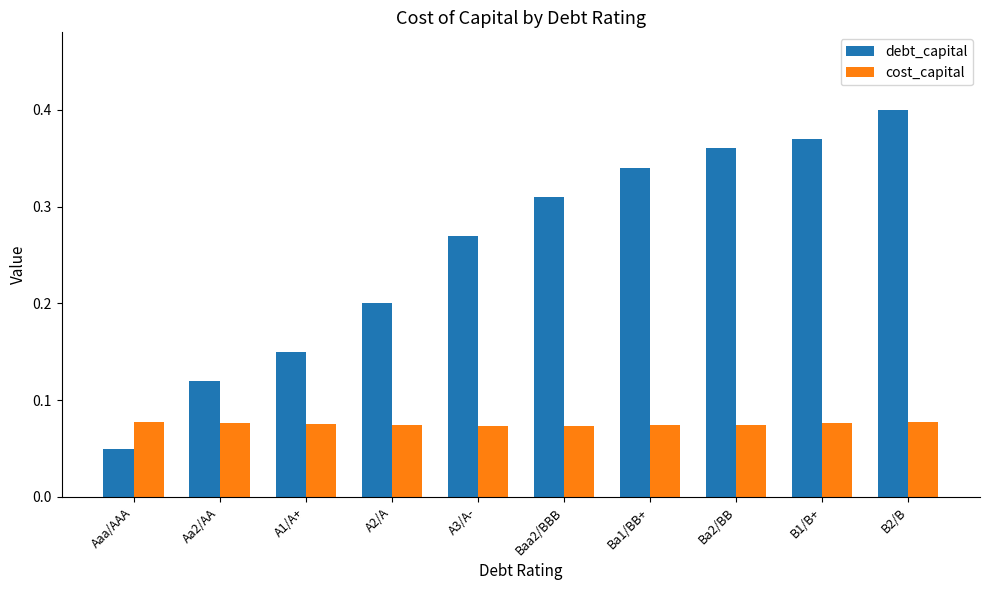

Which category has the lowest value in the debt_capital series?

Aaa/AAA